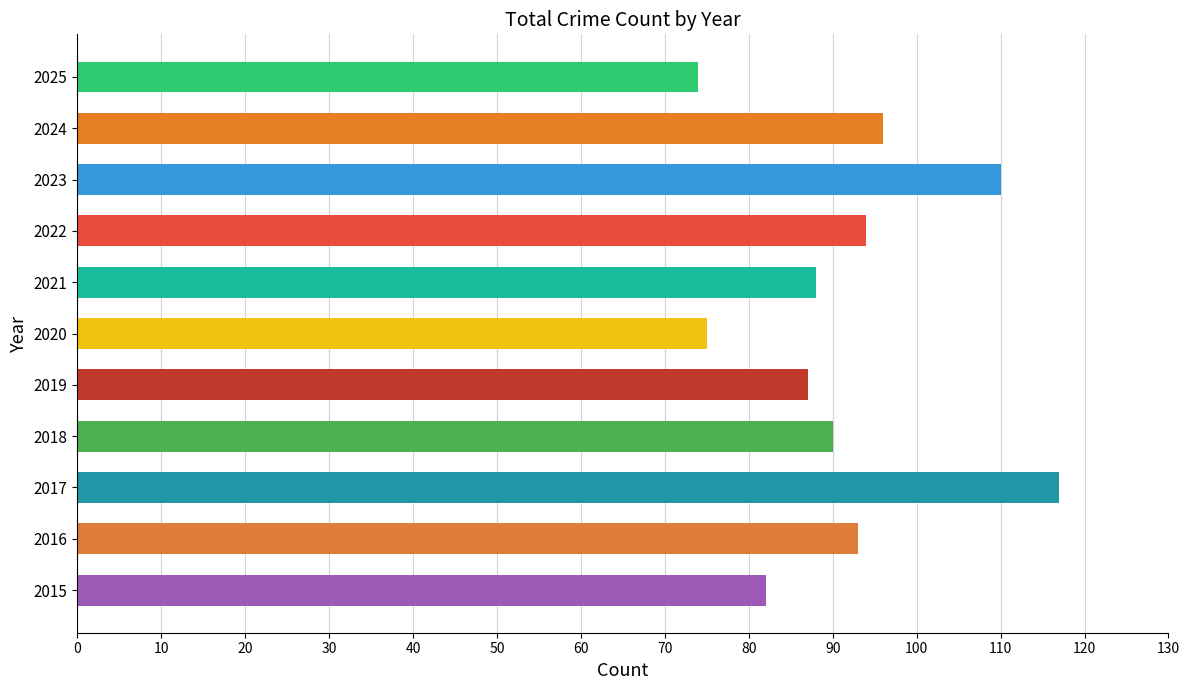

Read the value at 2020.

75